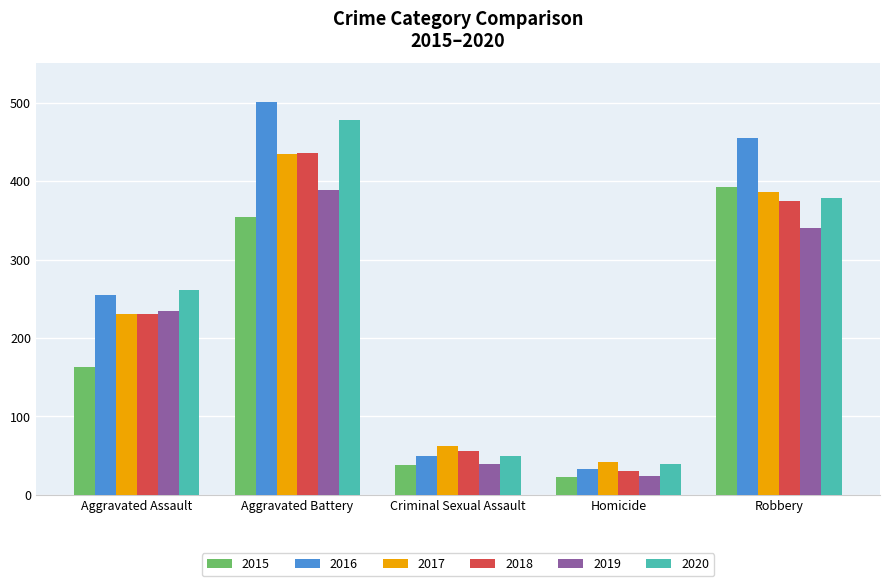

Is it true that 2017 equals 264 at Aggravated Battery?

False